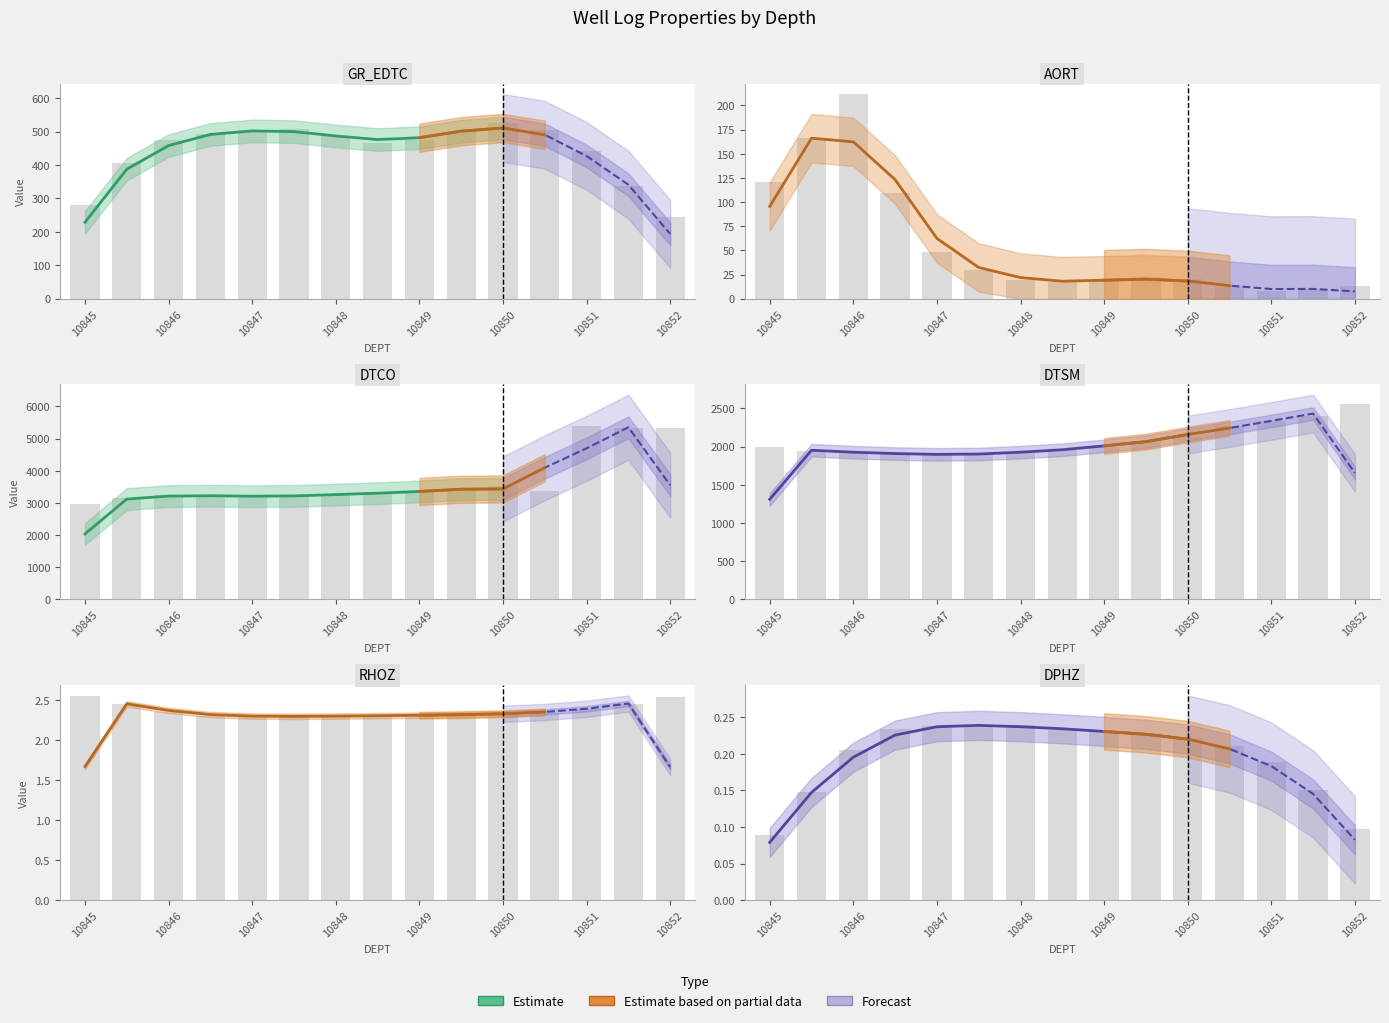

Reading left to right, list all the values displayed in this chart.

RHOZ: 2.6	2.5	2.4	2.3	2.3	2.3	2.3	2.3	2.3	2.3	2.3	2.3	2.4	2.5	2.5
GR_EDTC: 280.9	405.7	476.0	492.9	505.7	507.5	486.6	466.7	475.2	502.9	526.0	503.5	441.8	336.0	245.4
AORT: 120.5	166.0	211.8	109.2	48.7	29.4	19.0	17.3	18.1	22.1	20.6	12.5	7.7	10.0	12.7
DPHZ: 0.1	0.1	0.2	0.2	0.2	0.2	0.2	0.2	0.2	0.2	0.2	0.2	0.2	0.2	0.1
DTCO: 2952.7	3156.0	3251.1	3229.0	3190.3	3207.2	3257.3	3313.1	3336.3	3419.5	3521.9	3363.5	5401.9	5326.3	5329.1
DTSM: 1988.2	1939.7	1926.8	1911.4	1886.4	1895.0	1924.2	1959.0	1991.5	2075.2	2124.8	2271.5	2332.1	2403.1	2558.9